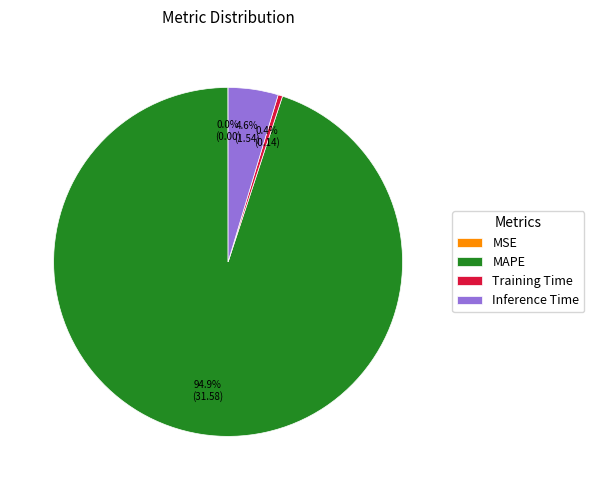

Combined, do Inference Time and MAPE account for over 50%?

Yes